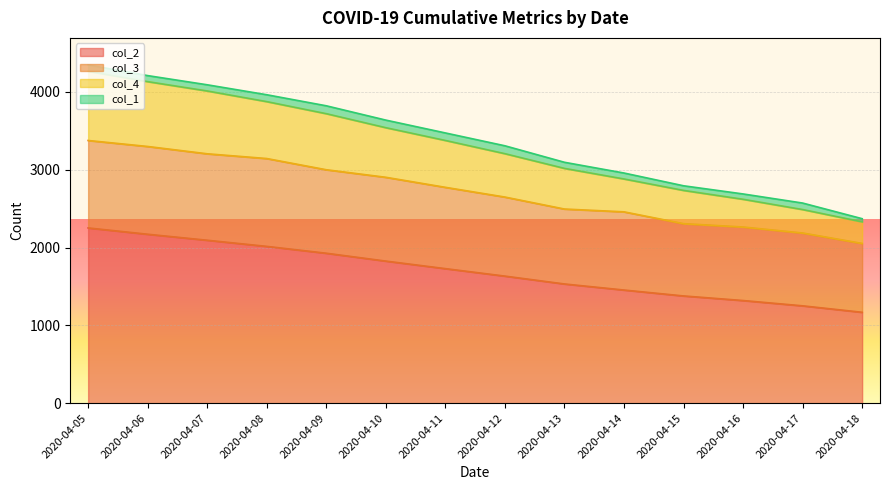

The value of col_2 at 2020-04-08 is 2015. True or false?

True